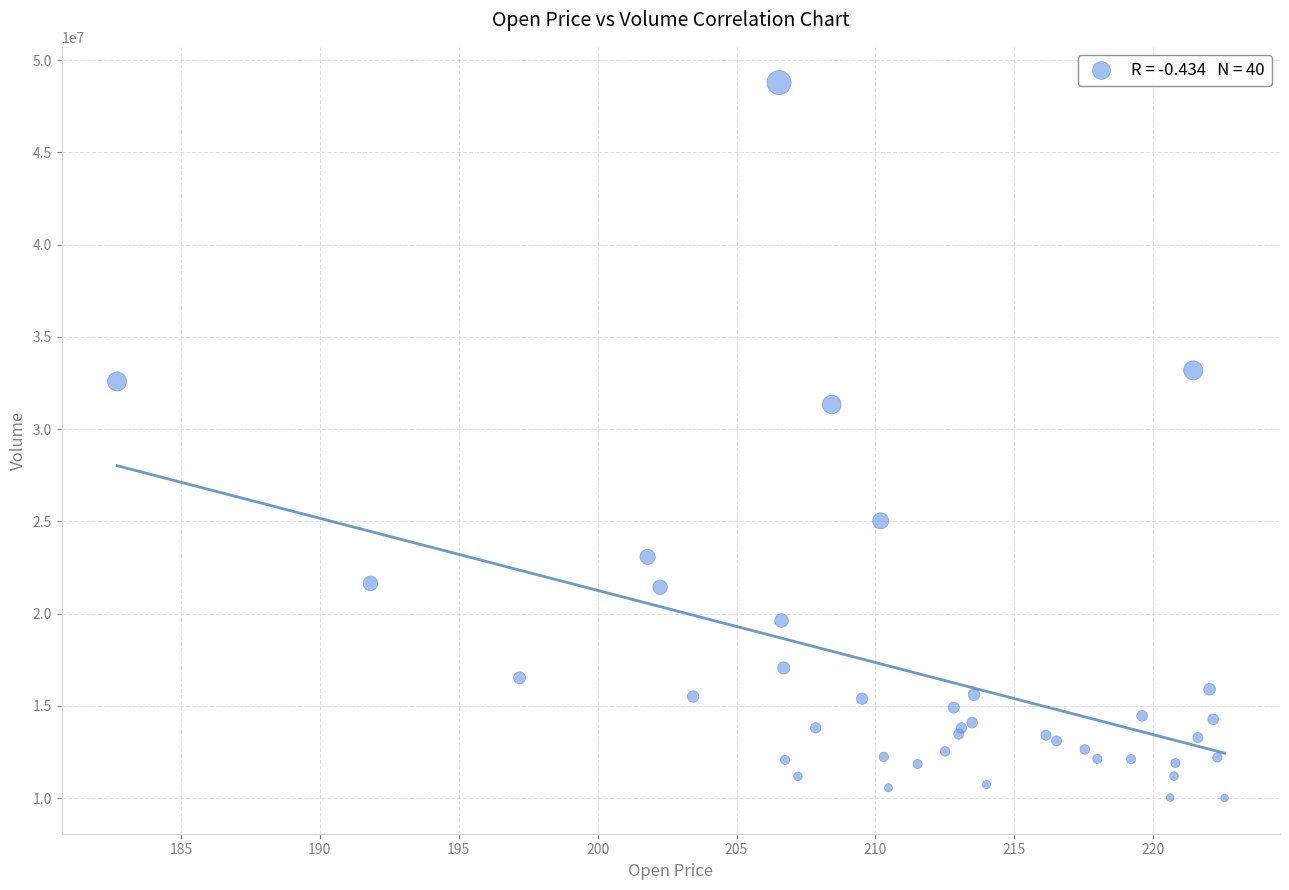

What Y value in the scatter plot is closest to 29395400?

31332600